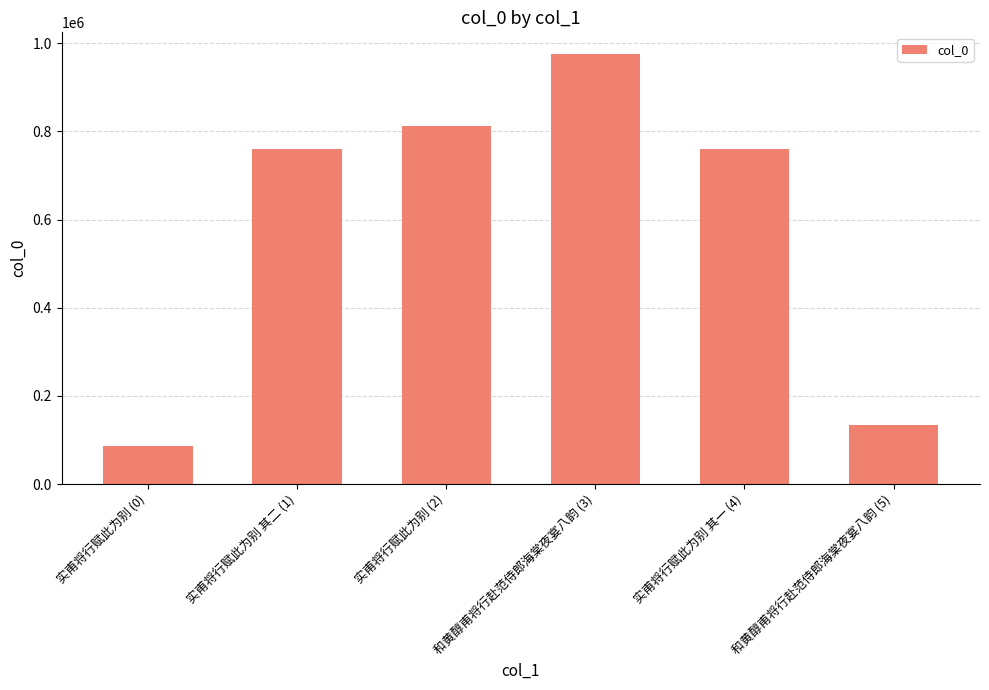

The chart shows a value of 132986 at 和黄醇甫将行赴范侍郎海棠夜宴八韵 (5). True or false?

True